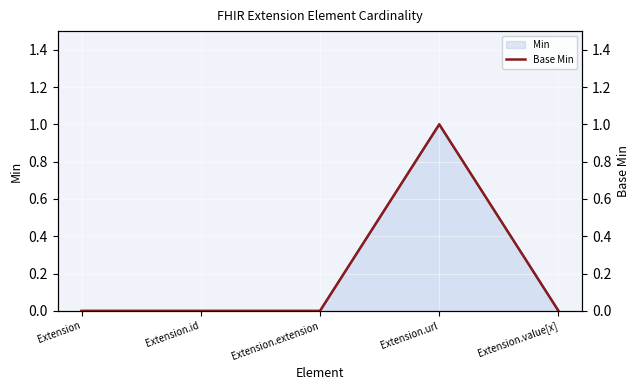

Reading left to right, what are all the values shown in this chart?

Min: 0	0	0	1	0
Base Min: 0	0	0	1	0